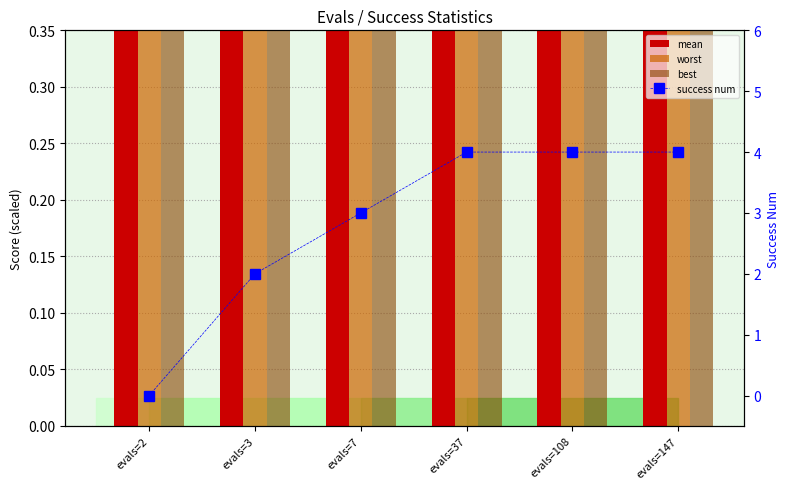

Which has a higher value, evals=108 or evals=37?

evals=37